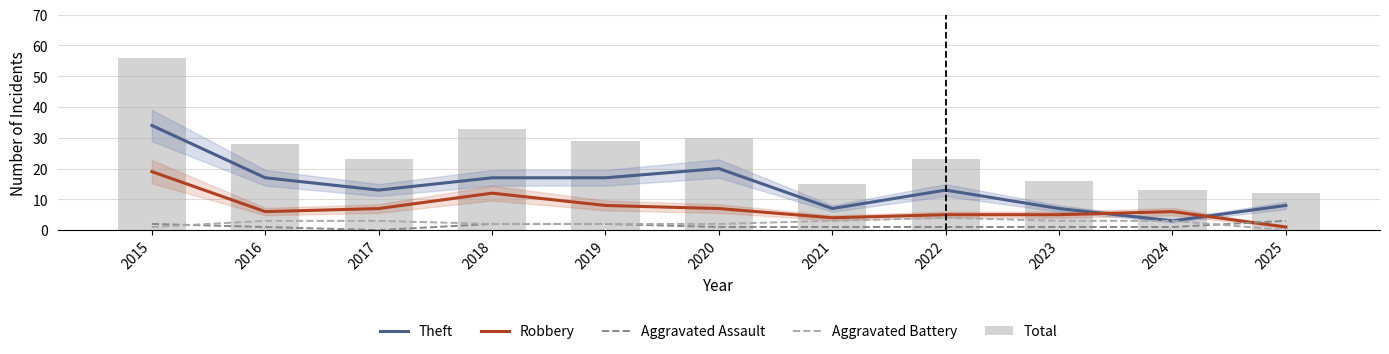

How many series are shown in this chart?

5